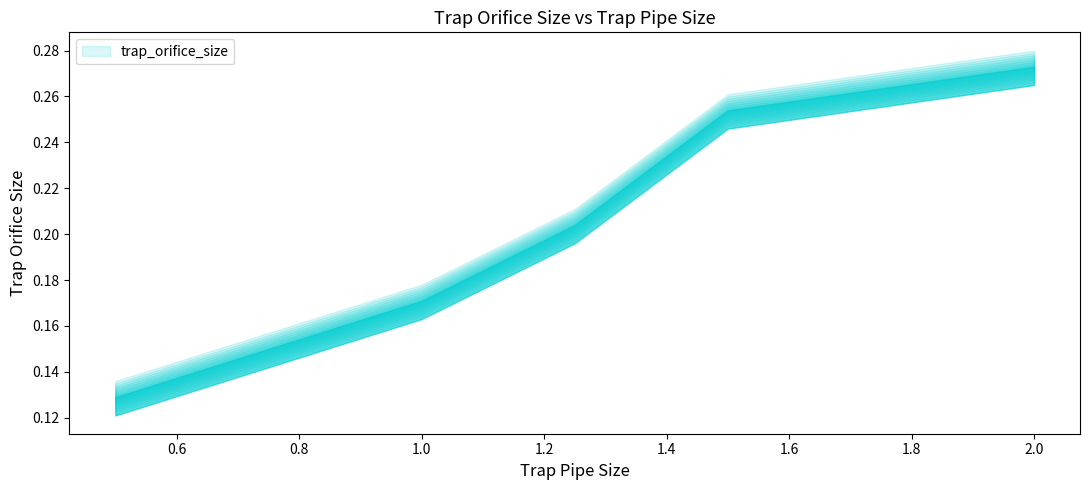

What is the difference between the values at 2.0 and 0.75?

0.1